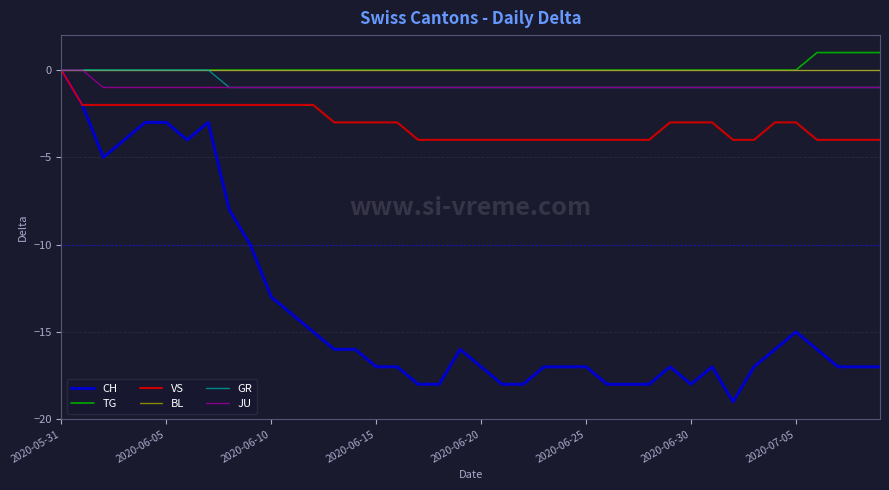

Which series has the largest range (max minus min)?

CH